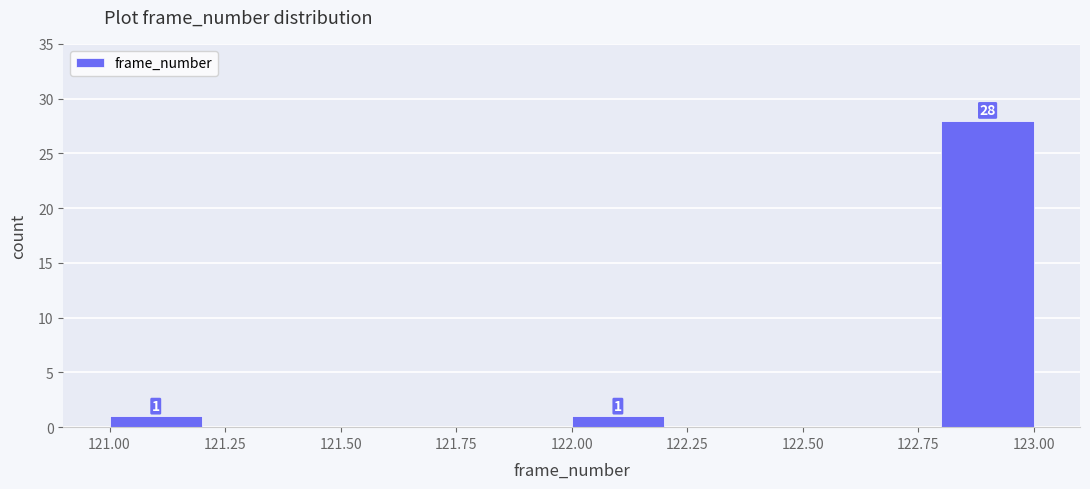

Over which range of the x-axis is the bar tallest?

122.8 to 123.0